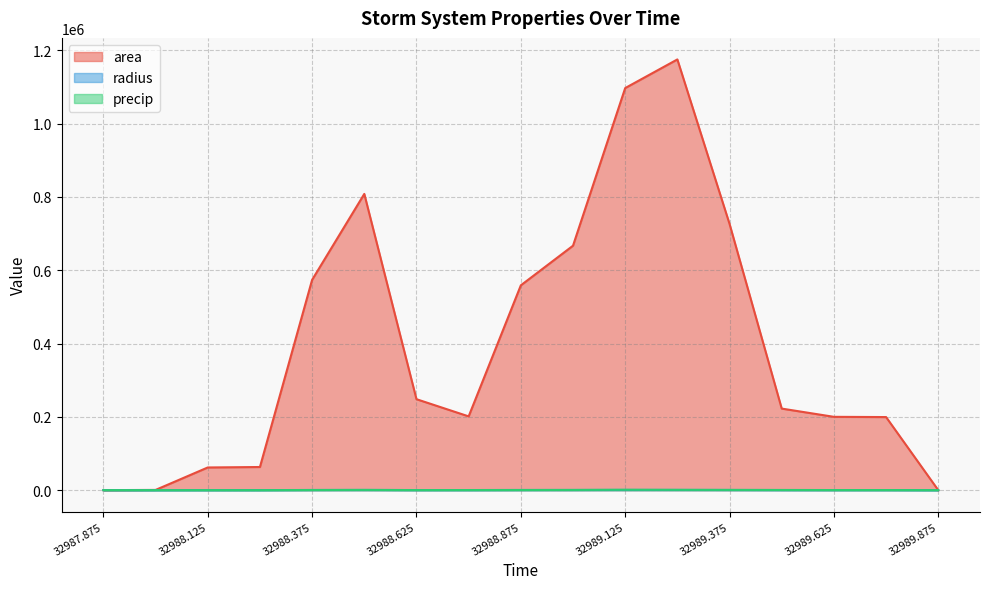

At which category is the sum across all series the highest?

32989.25